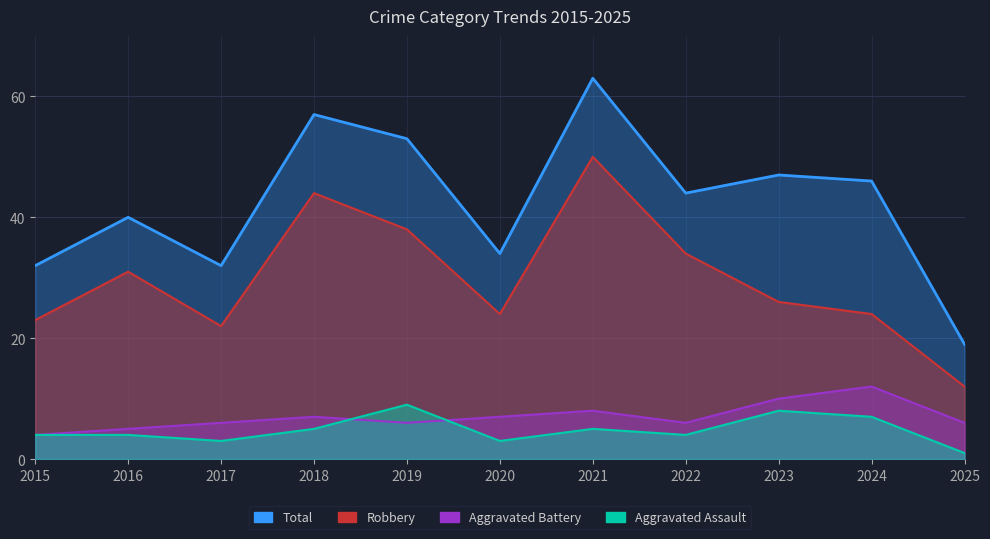

What is the minimum value for Total?

19